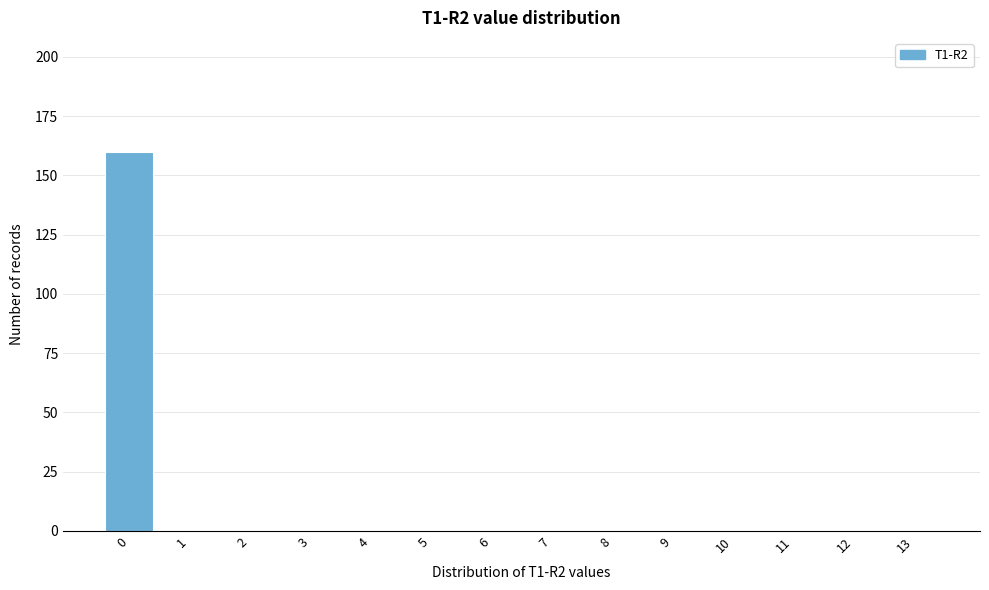

Reading left to right, list all the values displayed in this chart.

0=160	1=0	2=0	3=0	4=0	5=0	6=0	7=0	8=0	9=0	10=0	11=0	12=0	13=0